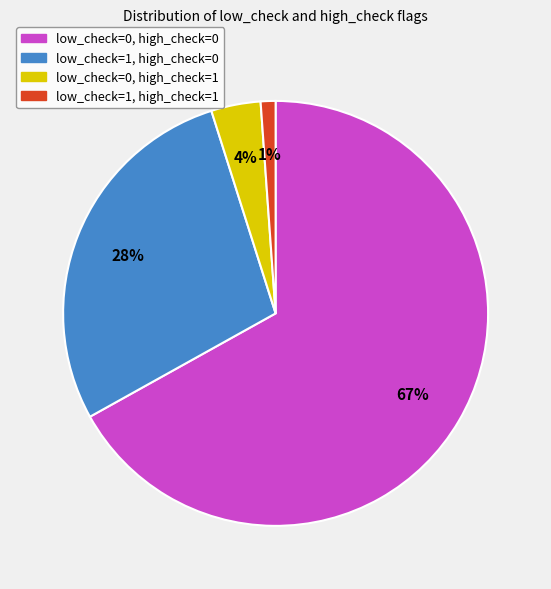

To the nearest percent, what is the difference between the largest and smallest slice percentages?

66%